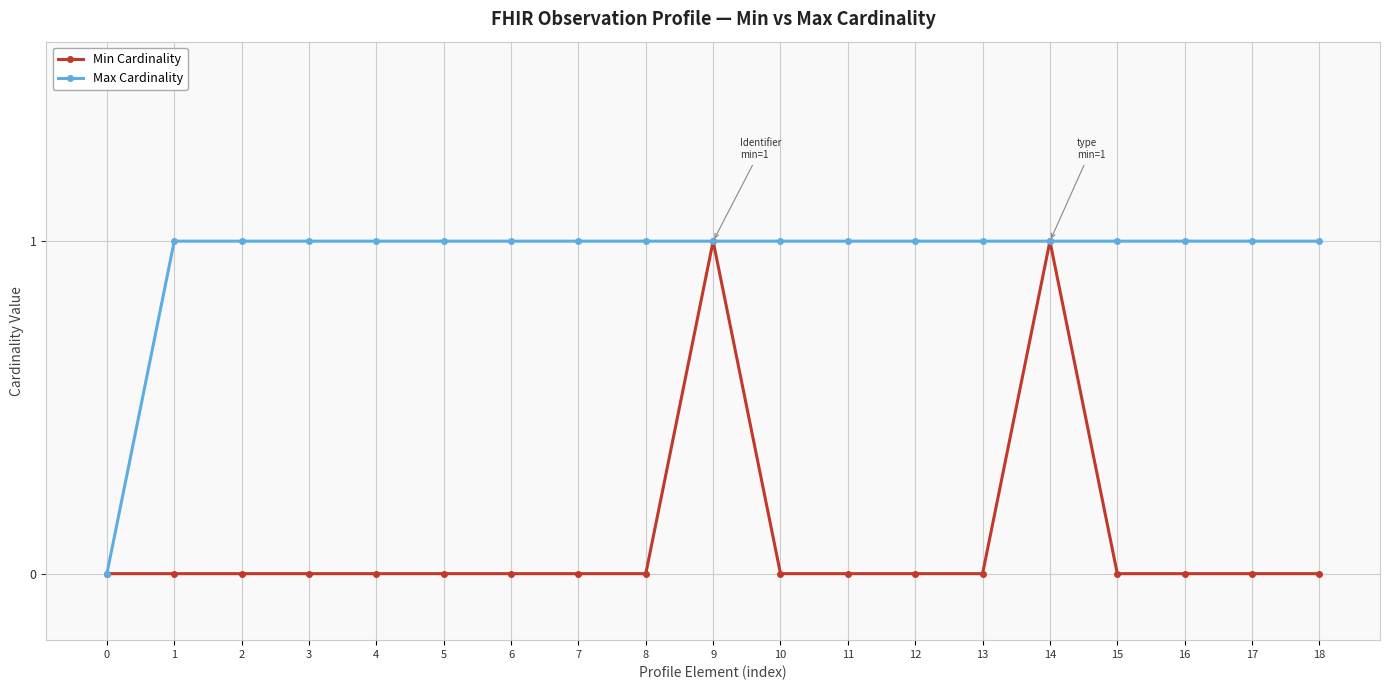

Which series has the largest total across all categories?

Max Cardinality